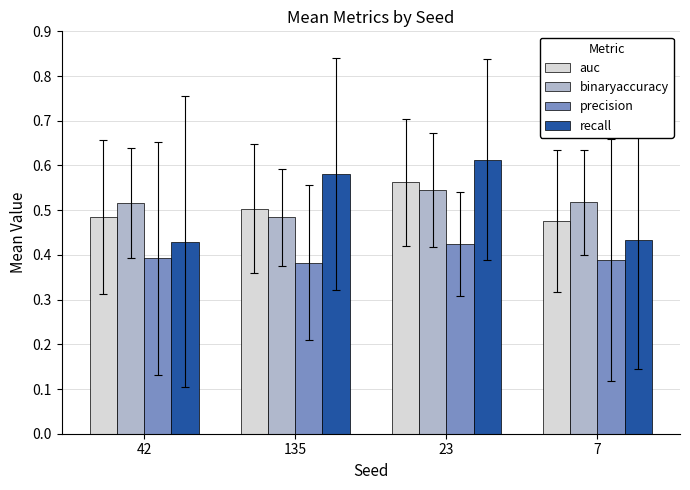

At which category is the sum across all series the highest?

23